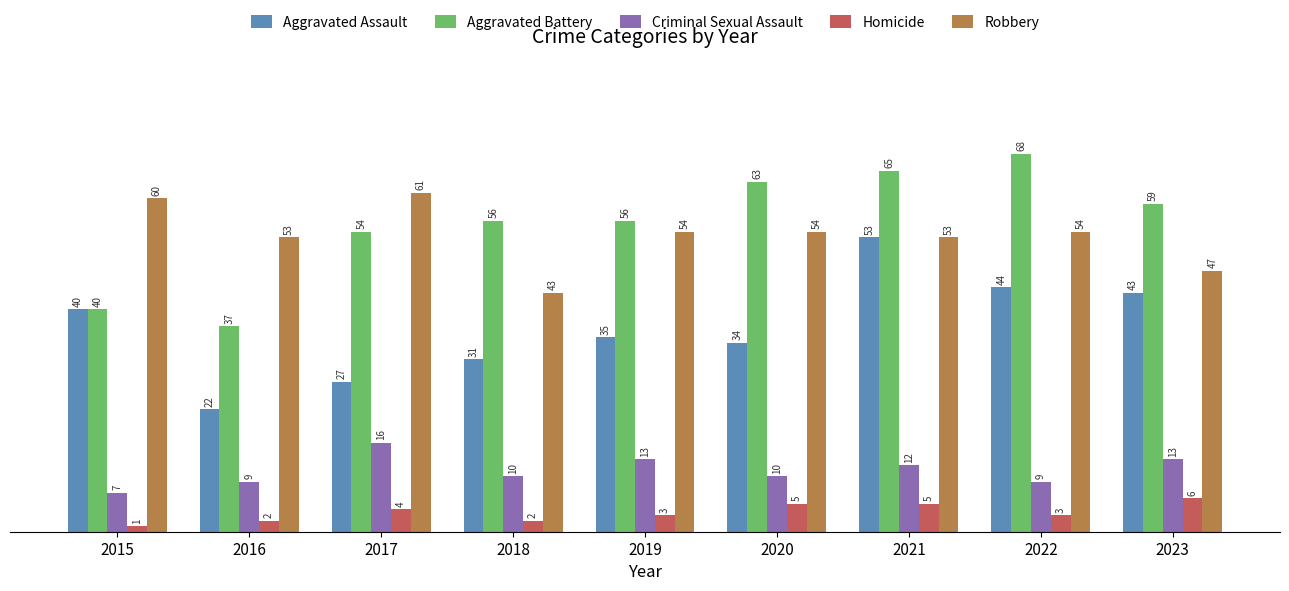

What is the minimum value for Aggravated Assault?

22